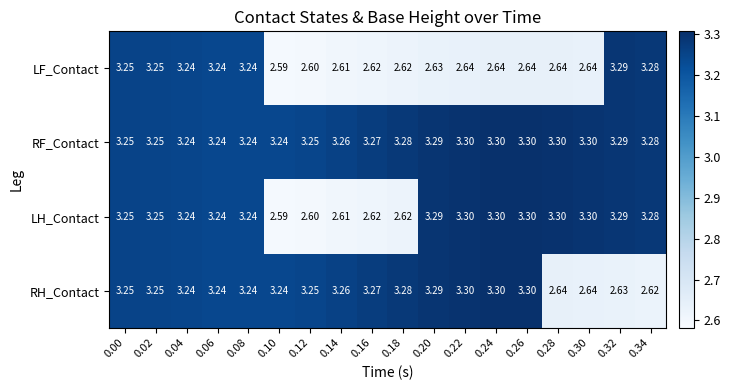

What is the smallest value displayed?

2.6